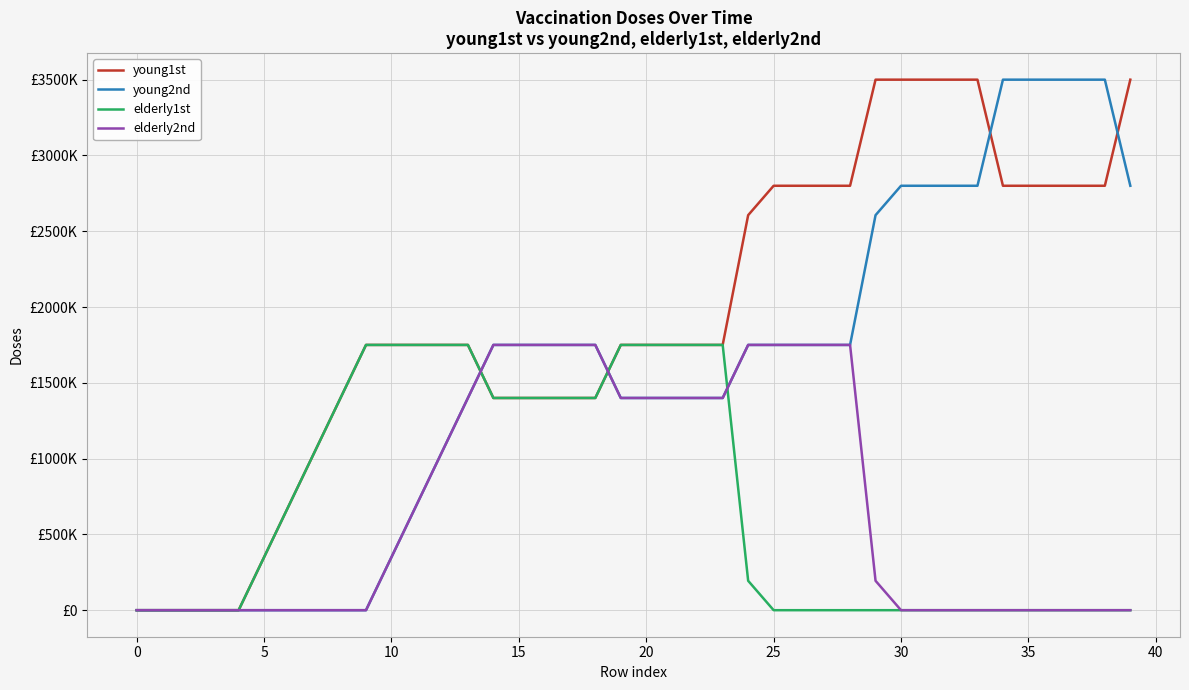

What is the value of the elderly2nd point at the 27th from the left?

1750000